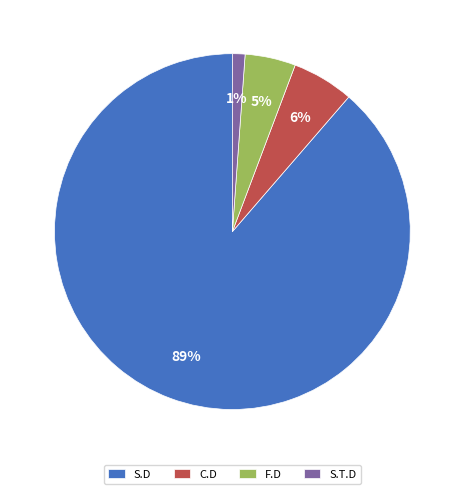

To the nearest percent, what percentage of the pie is S.T.D?

1%